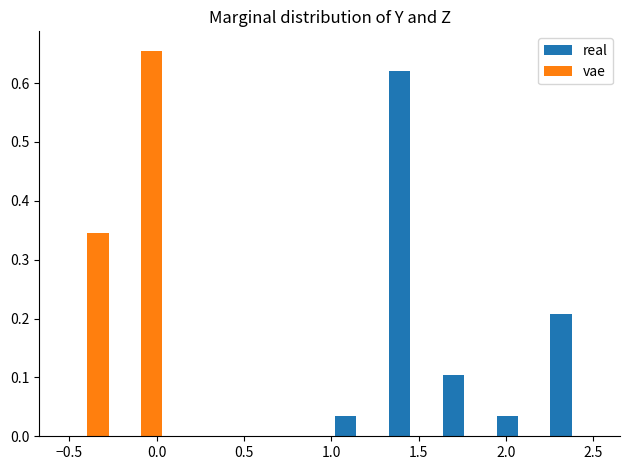

Reading left to right, transcribe this chart: for each range on the x-axis, give the height of each series' bar. Neither the bar edges nor the heights are printed on the chart, so give them approximately, as read against the axes.

-0.55 to -0.25: real=0	vae=0.34
-0.25 to 0.05: real=0	vae=0.66
0.05 to 0.35: real=0	vae=0
0.35 to 0.70: real=0	vae=0
0.70 to 1.00: real=0	vae=0
1.00 to 1.30: real=0.03	vae=0
1.30 to 1.60: real=0.62	vae=0
1.60 to 1.90: real=0.10	vae=0
1.90 to 2.20: real=0.03	vae=0
2.20 to 2.55: real=0.21	vae=0